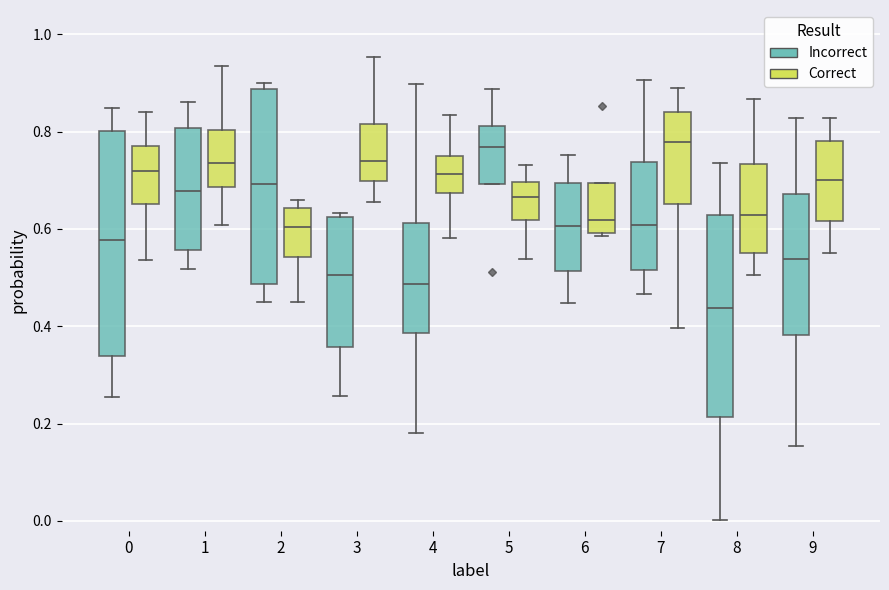

Where does the median line of the box for 2 (Correct) sit on the y-axis? The values are not printed on the chart, so give them approximately, as read against the axis.

0.60